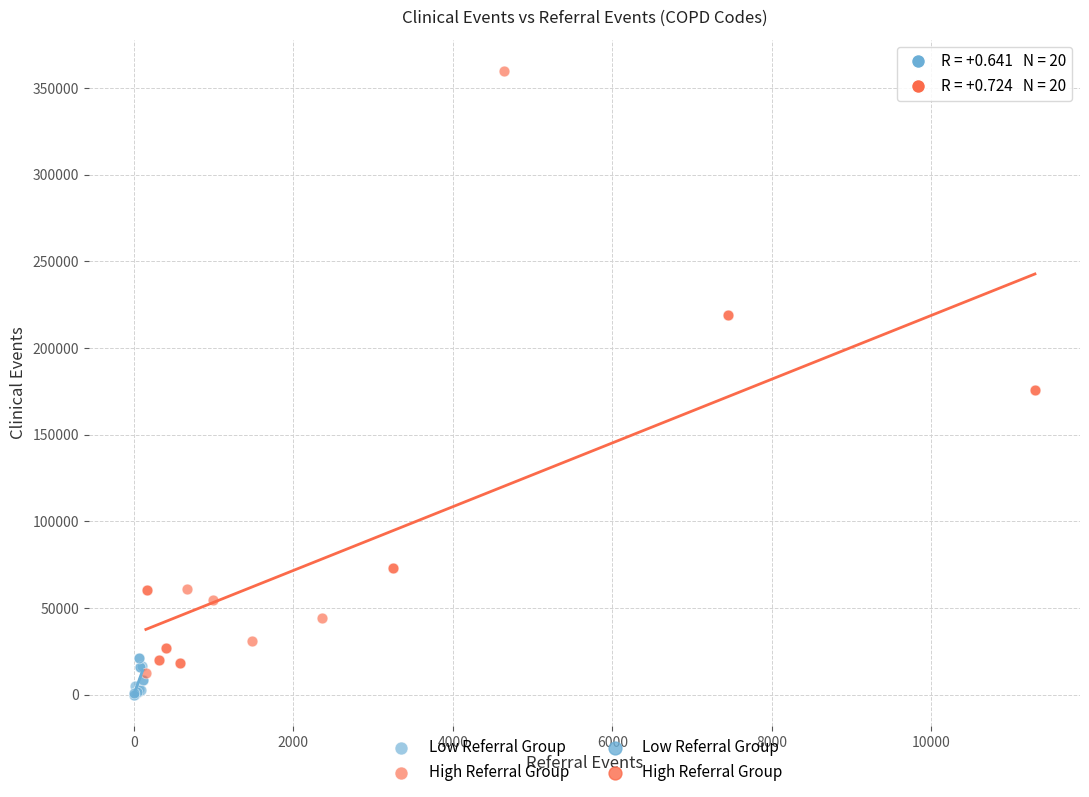

Which series contains the highest Y value?

High Referral Group